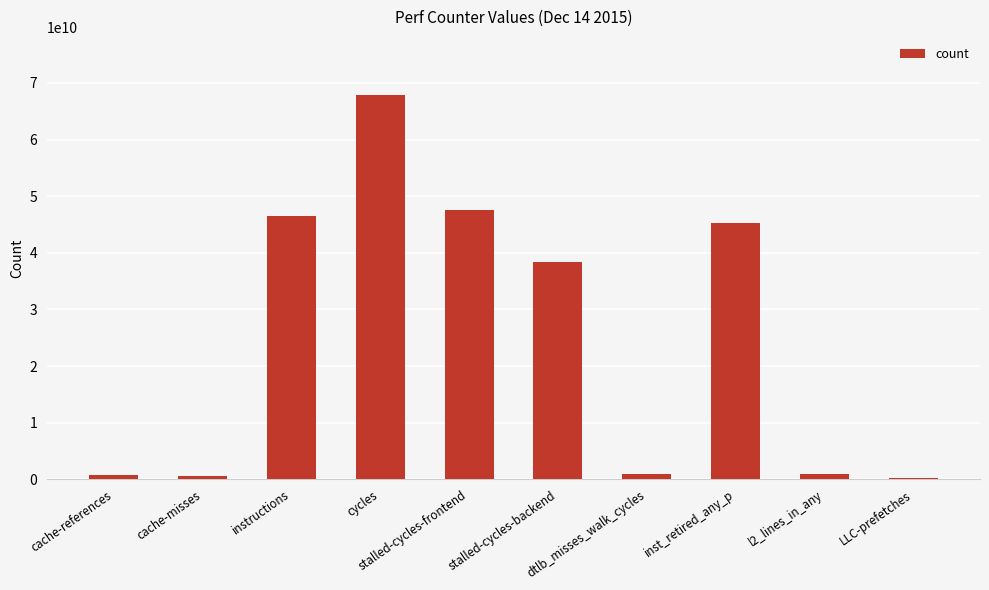

What is the sum of all values?

248953809682